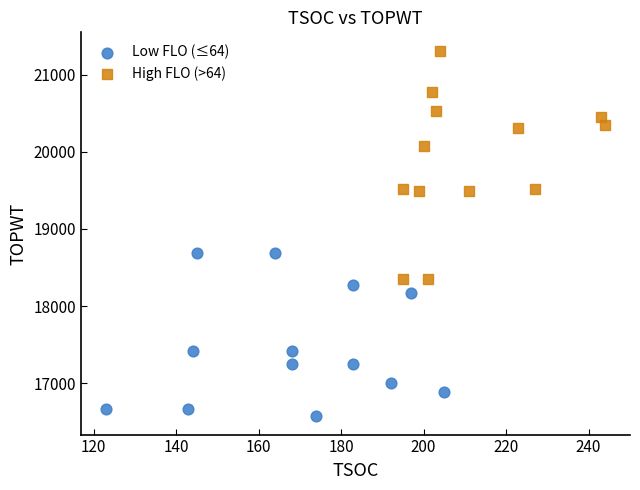

Which series contains the lowest Y value?

Low FLO (≤64)